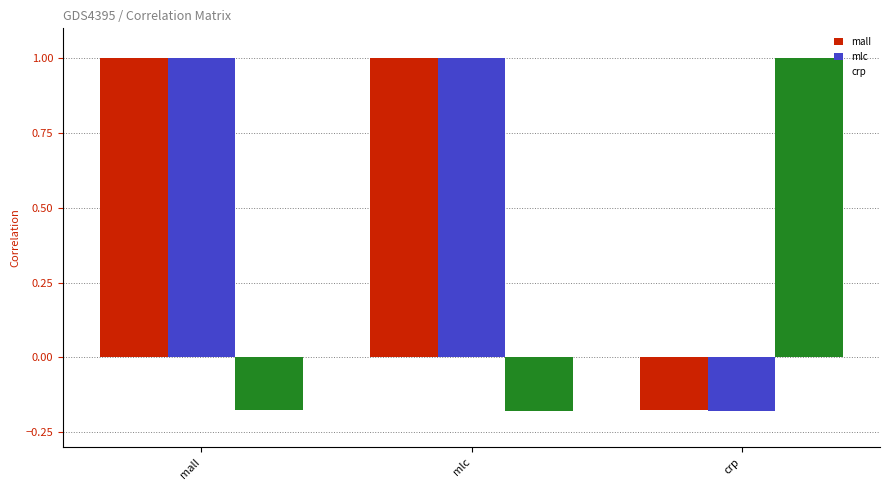

Count the number of categories in the chart.

3